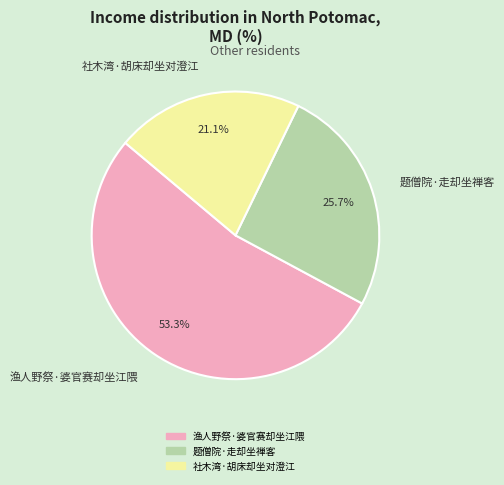

Rank the categories by value from lowest to highest.

社木湾·胡床却坐对澄江, 题僧院·走却坐禅客, 渔人野祭·婆官赛却坐江隈